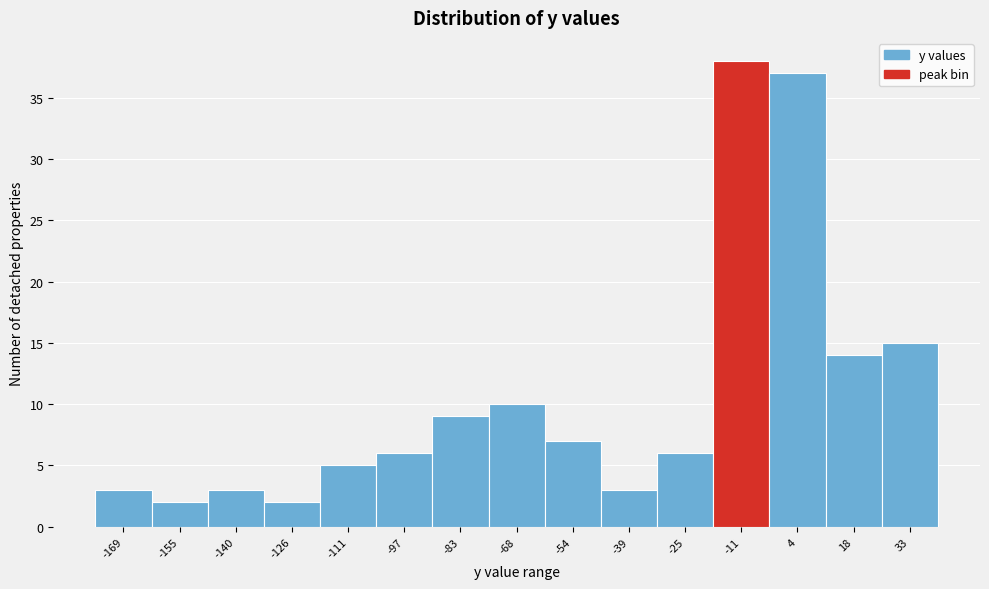

Reading left to right, list all the values displayed in this chart.

3	2	3	2	5	6	9	10	7	3	6	38	37	14	15